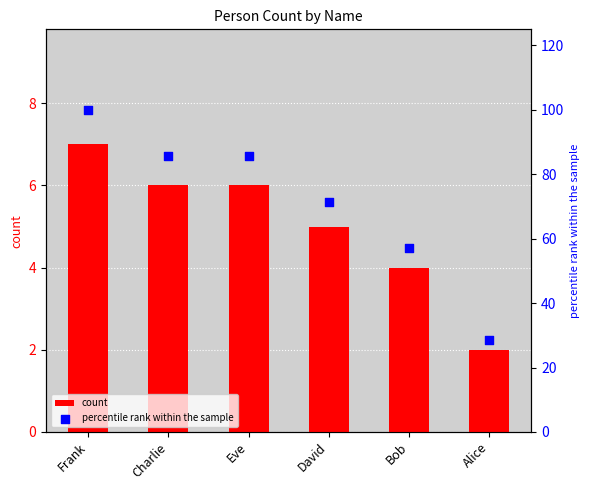

What is the total value across all series at Charlie?

91.7